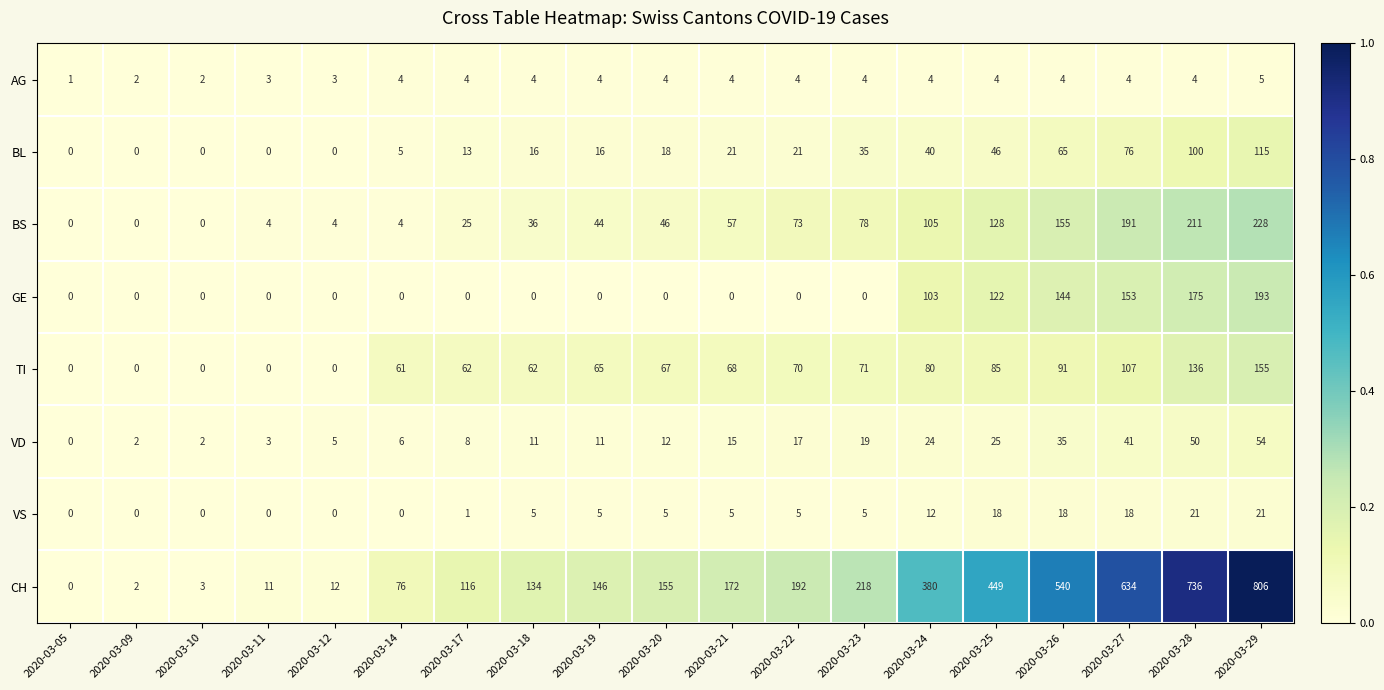

What is the greatest value displayed?

806